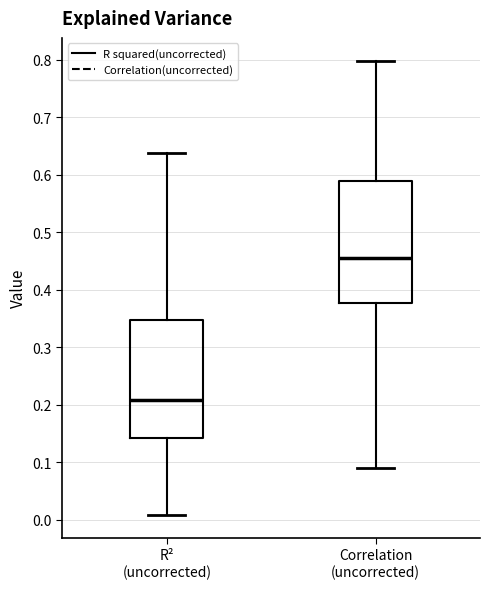

Which box's median line is the highest?

Correlation (uncorrected)